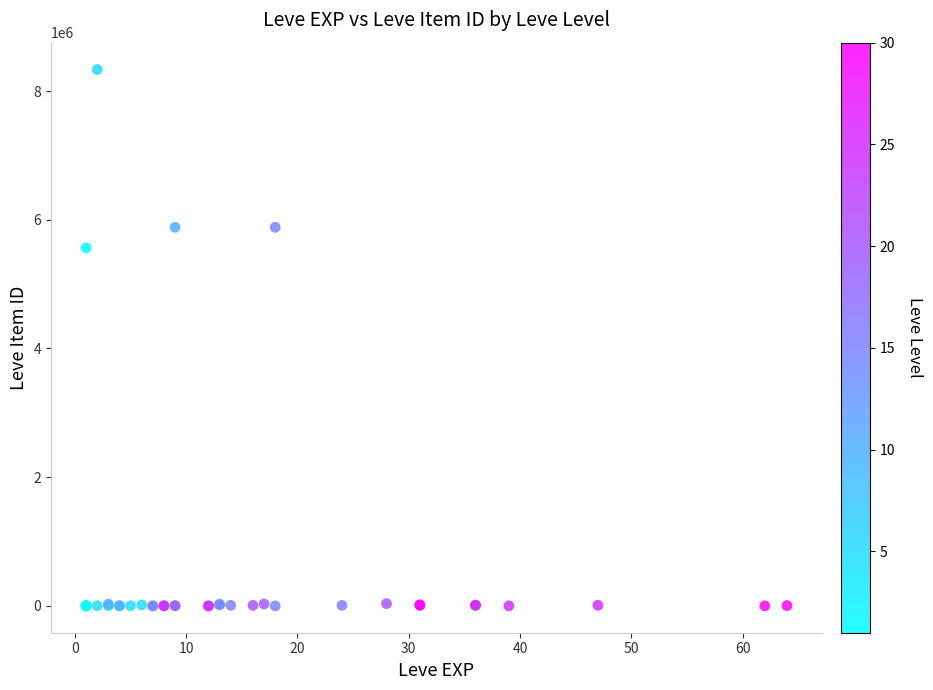

What Y value in the scatter plot is closest to 4167557?

5563620